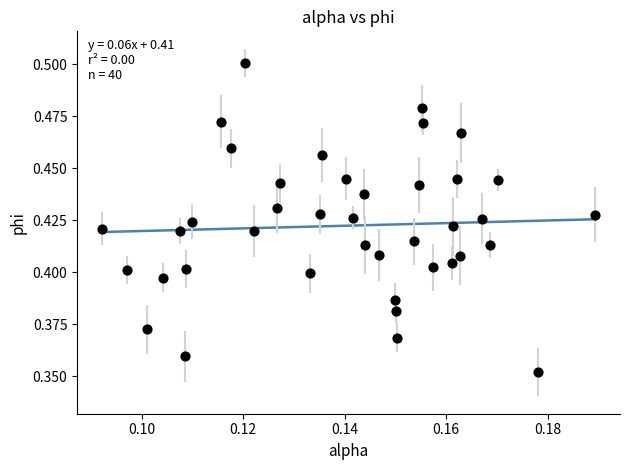

How many data points are displayed?

40